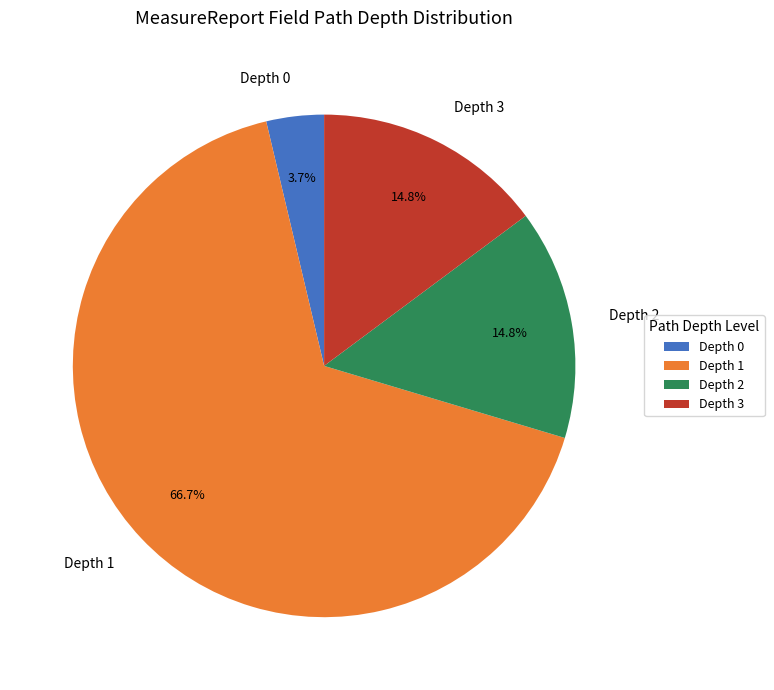

Does any single category account for the majority?

Yes